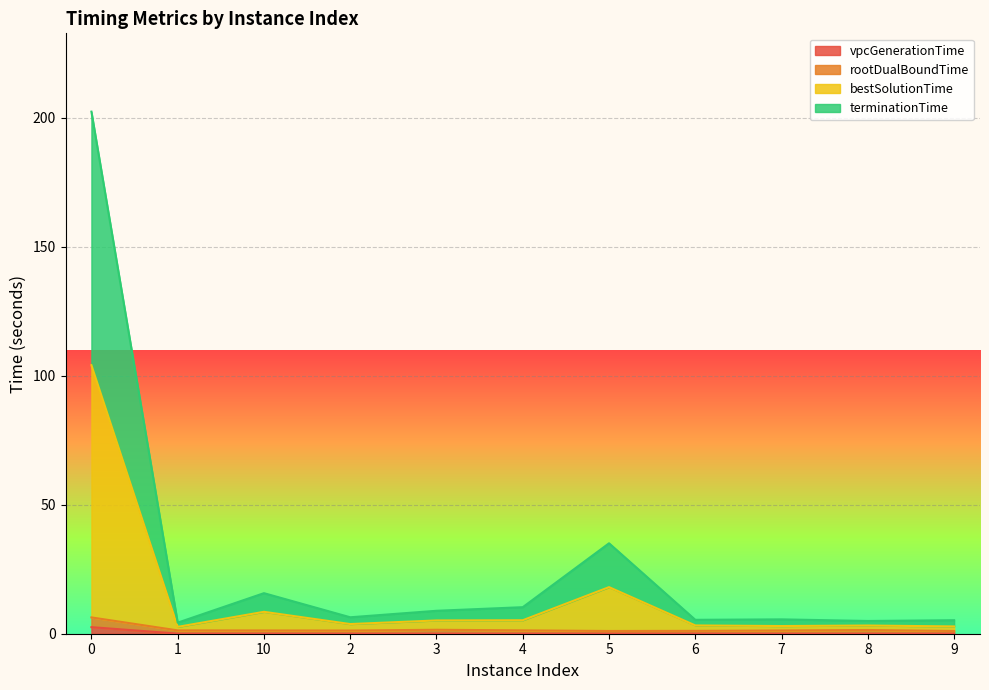

How many lines are shown in the chart?

4